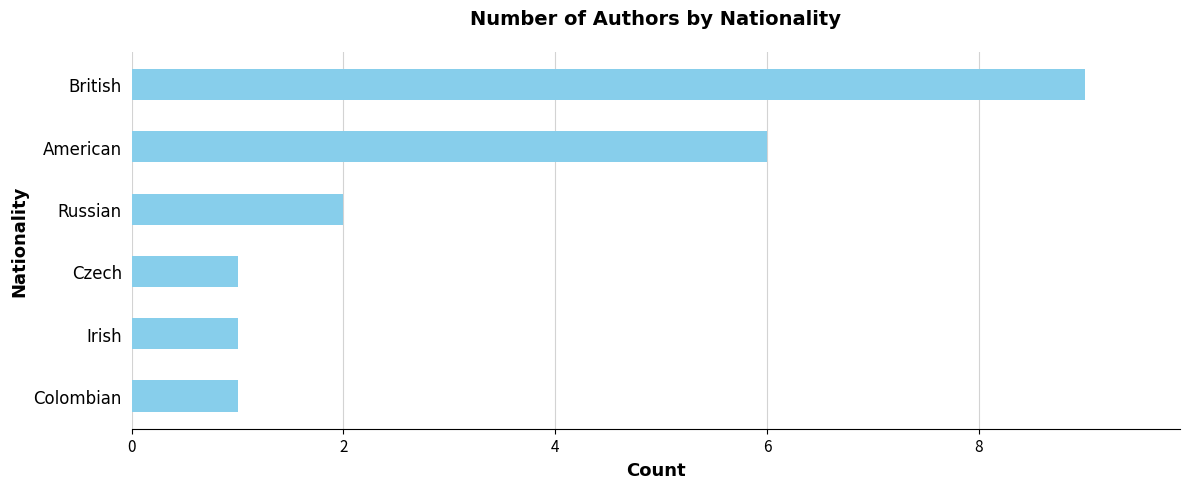

Count the number of data series in this chart.

1